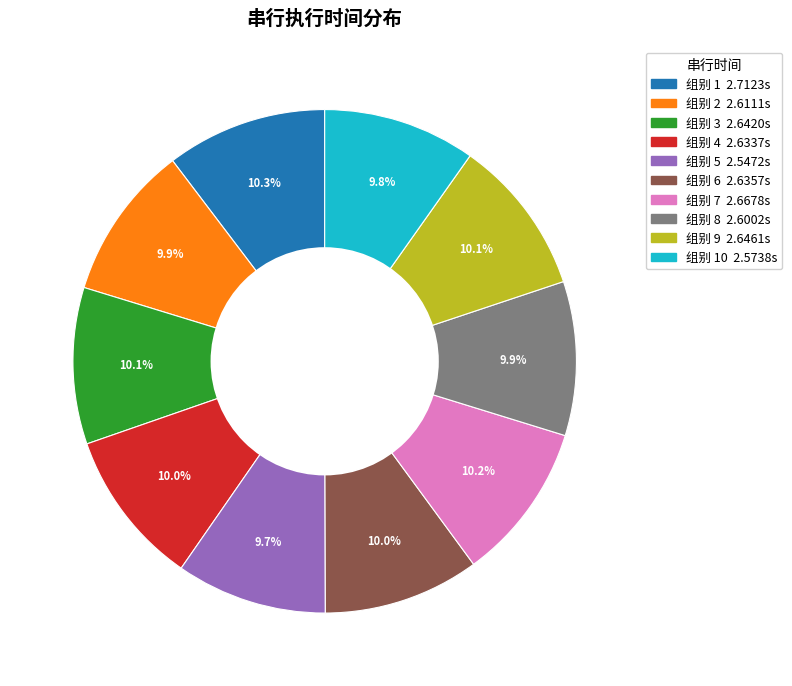

Is there any slice that represents more than half of the pie?

No